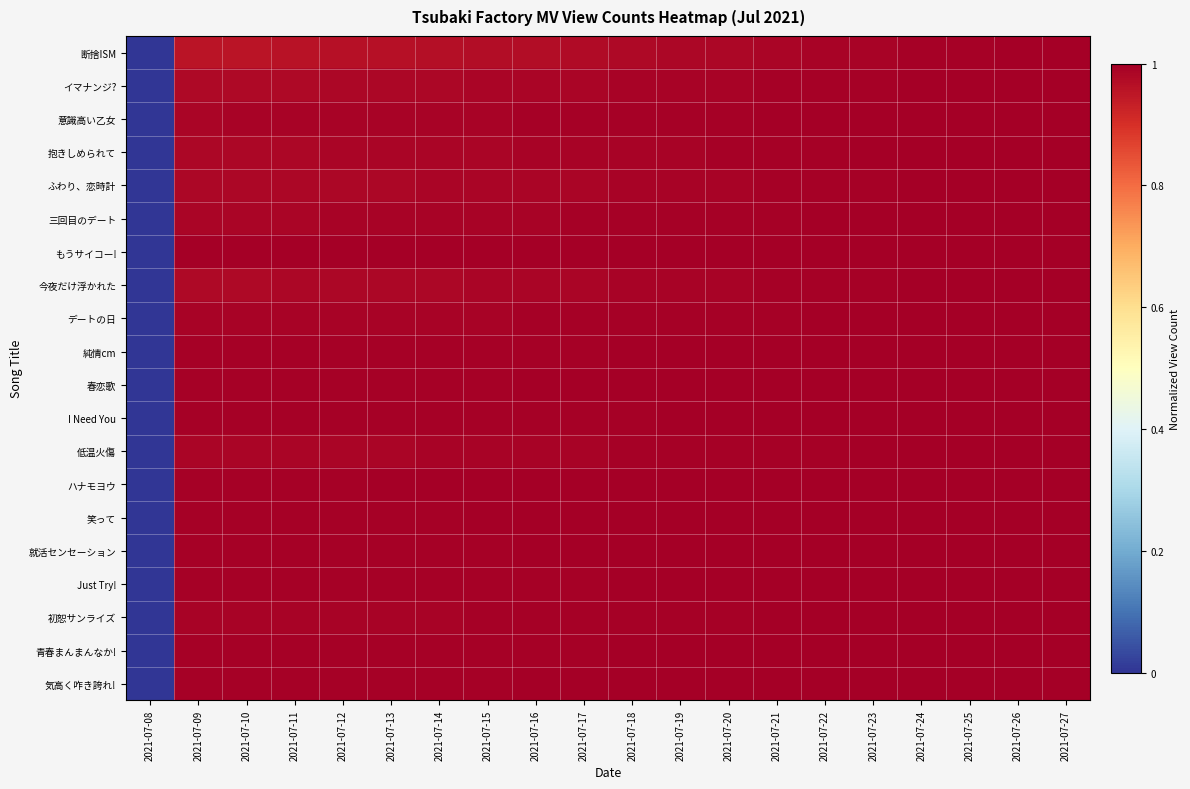

At 2021-07-25, list the series in order from smallest to largest.

断捨ISM, イマナンジ?, 今夜だけ浮かれた, 抱きしめられて, ふわり、恋時計, 低温火傷, 三回目のデート, デートの日, 意識高い乙女, 初恕サンライズ, I Need You, 純情cm, 青春まんまんなか!, 就活センセーション, Just Try!, 気高く咋き誇れ!, 笑って, 春恋歌, ハナモヨウ, もうサイコー!